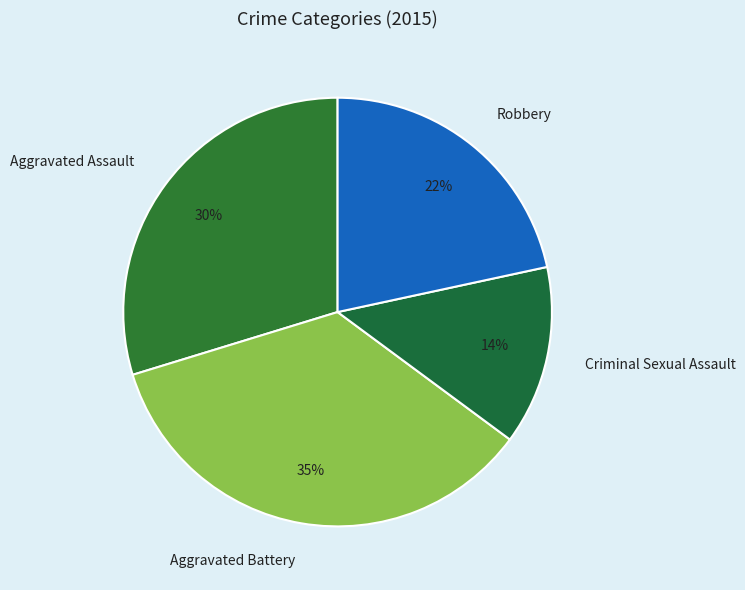

Count the number of slices in the pie.

4